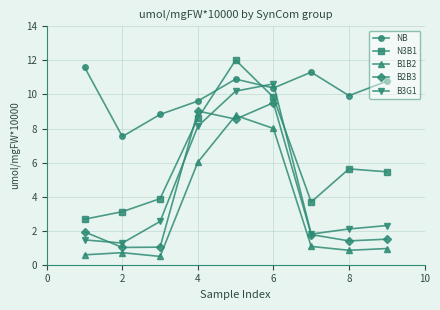

Rank the series by their maximum value, from lowest to highest.

B1B2, B2B3, B3G1, NB, N3B1